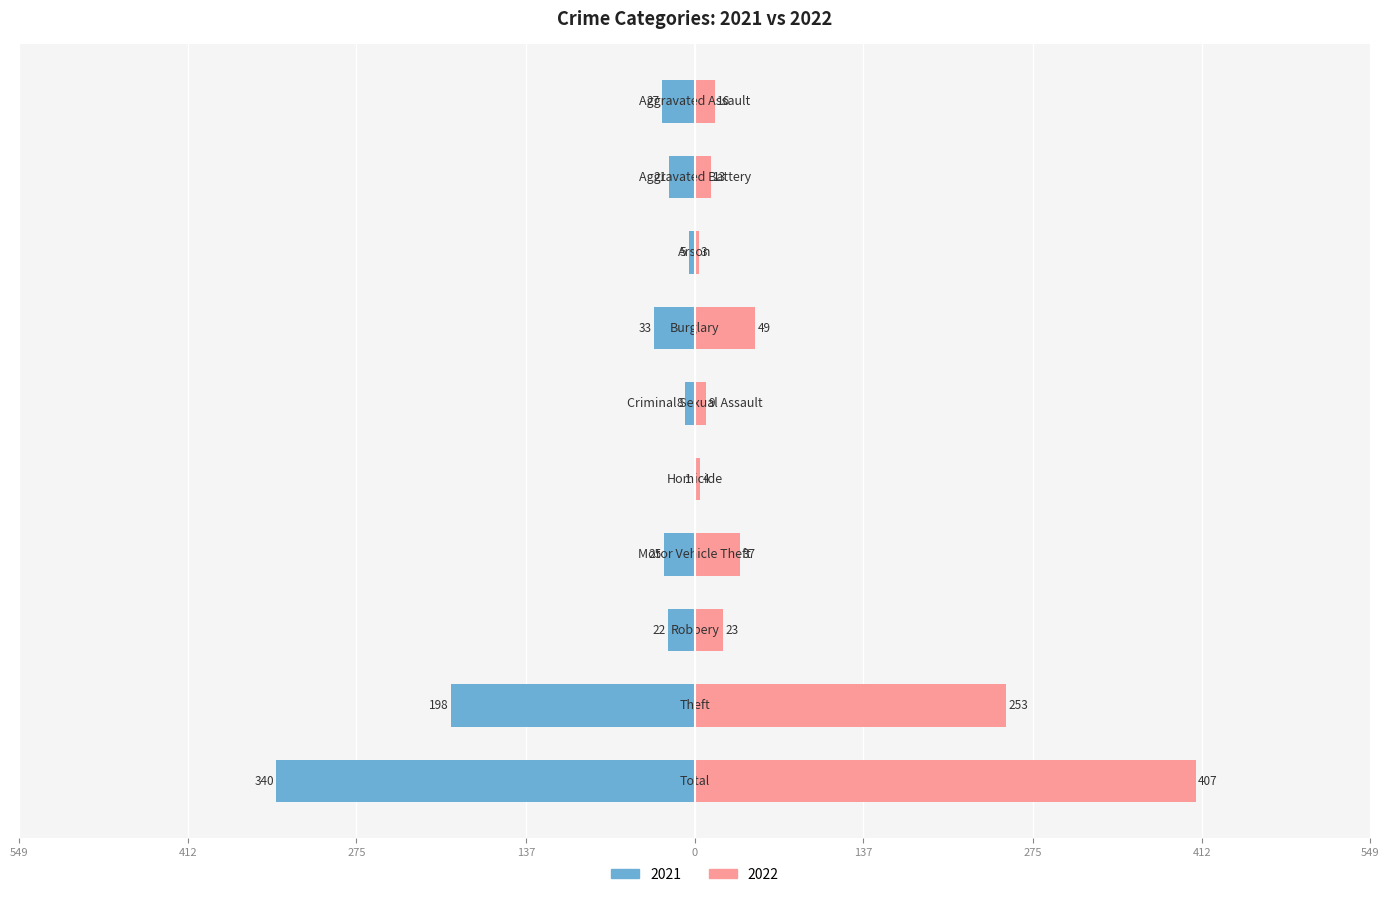

How many data points in 2021 are above -22?

4